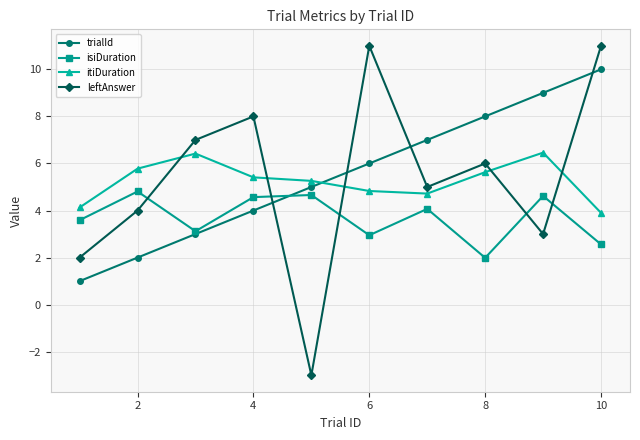

What is the sum of all itiDuration values?

52.5